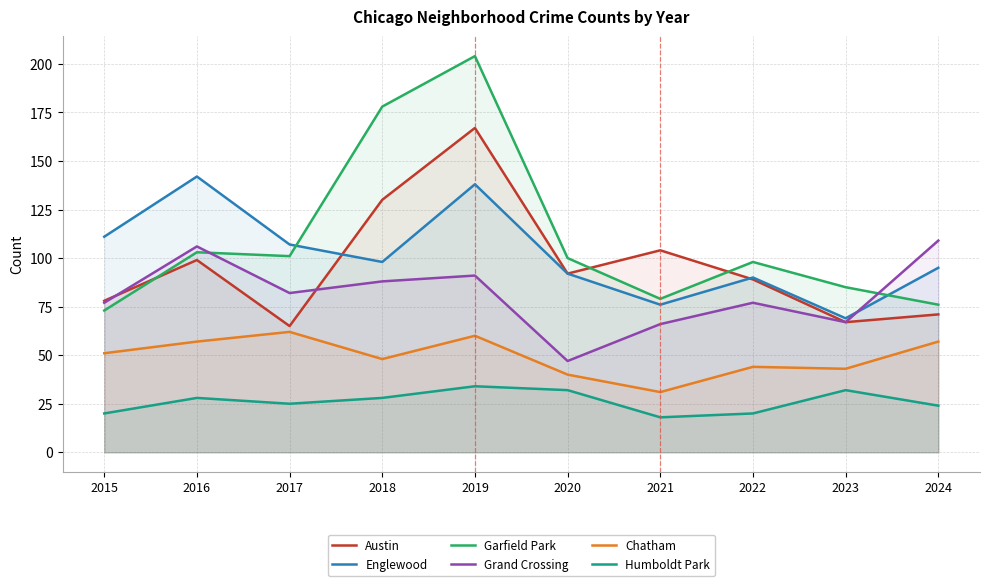

Which category has the highest value in the Englewood series?

2016